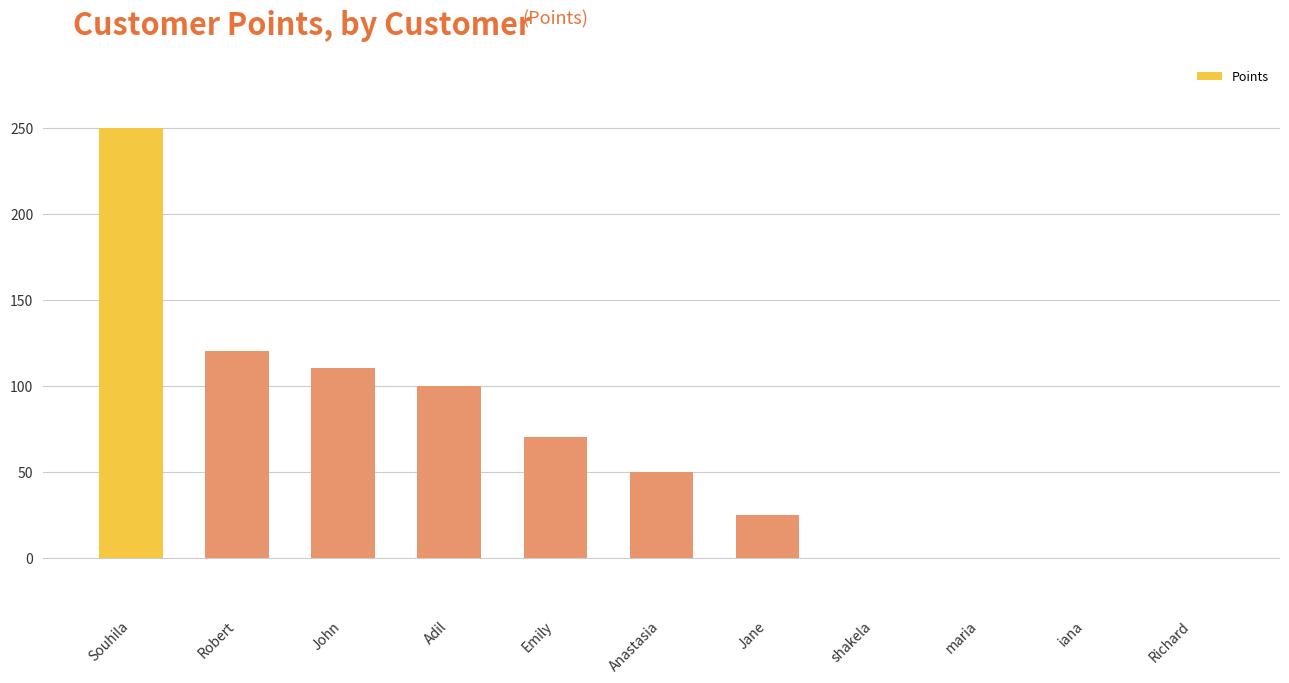

Where is the data nearest to the value 125?

Robert